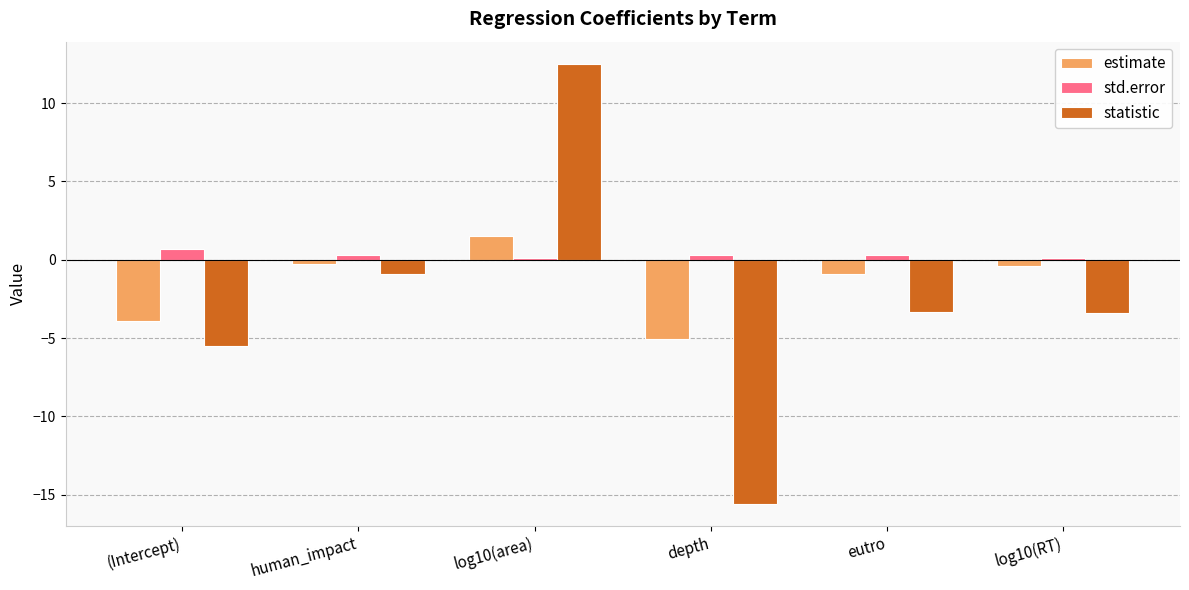

How many data points in estimate are above 0?

1